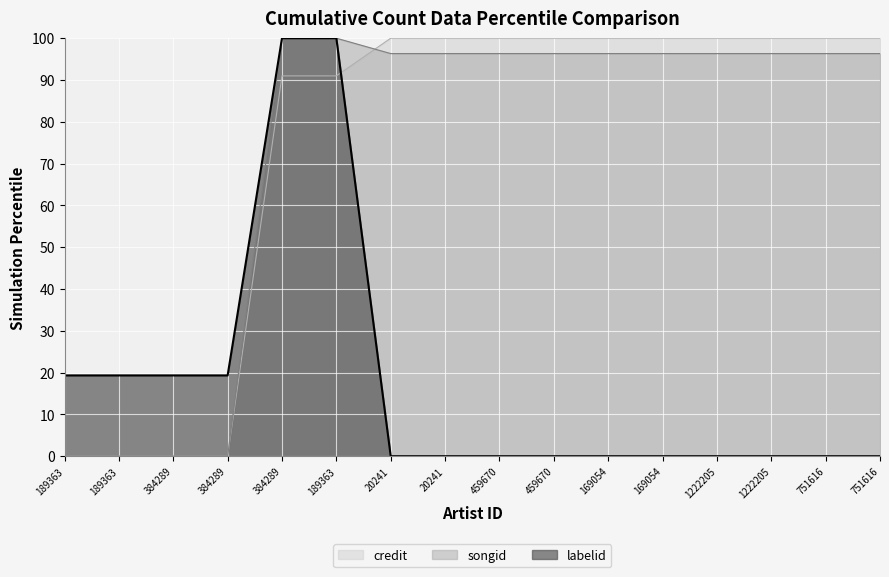

True or false: songid has more than 0 points higher than both neighbors.

False